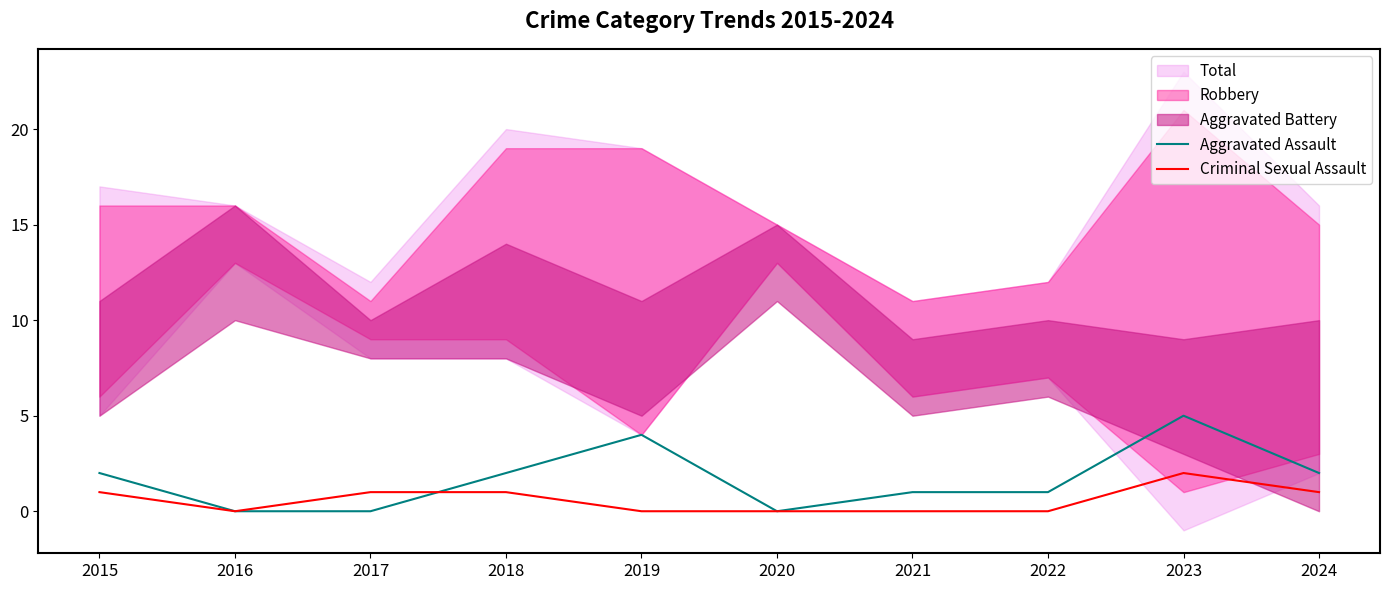

Which category has the highest value in the Criminal Sexual Assault series?

2023